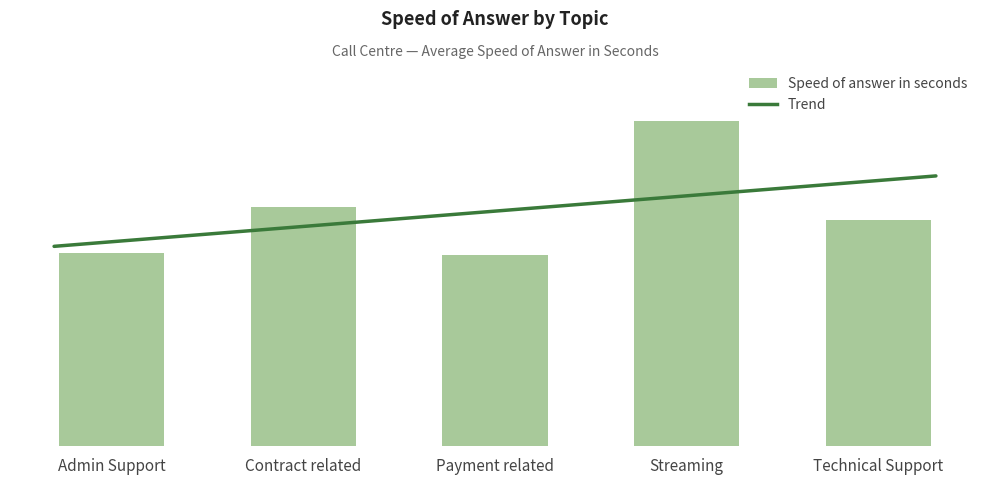

What is the label of the 3rd bar from the right?

Payment related